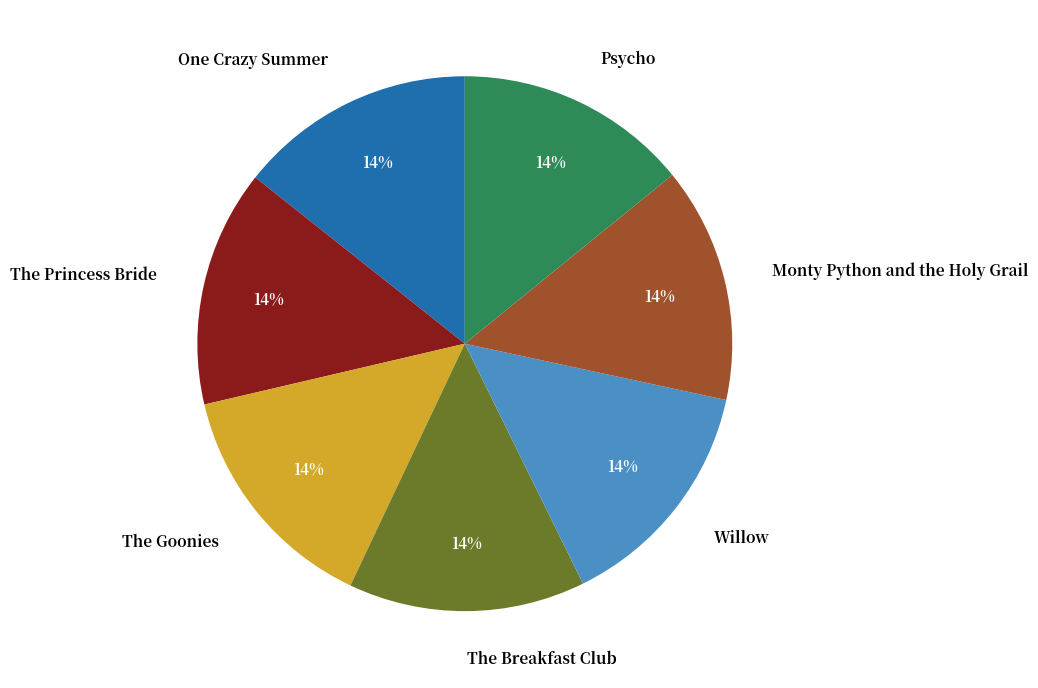

To the nearest percent, what portion does The Goonies represent?

14%